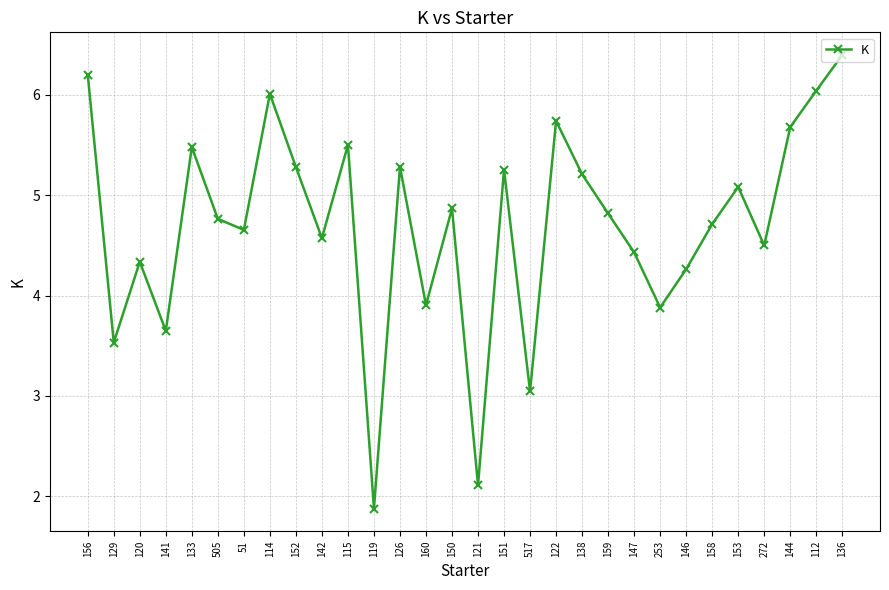

Approximately how many times larger is the value at 147 compared to 136?

0.7